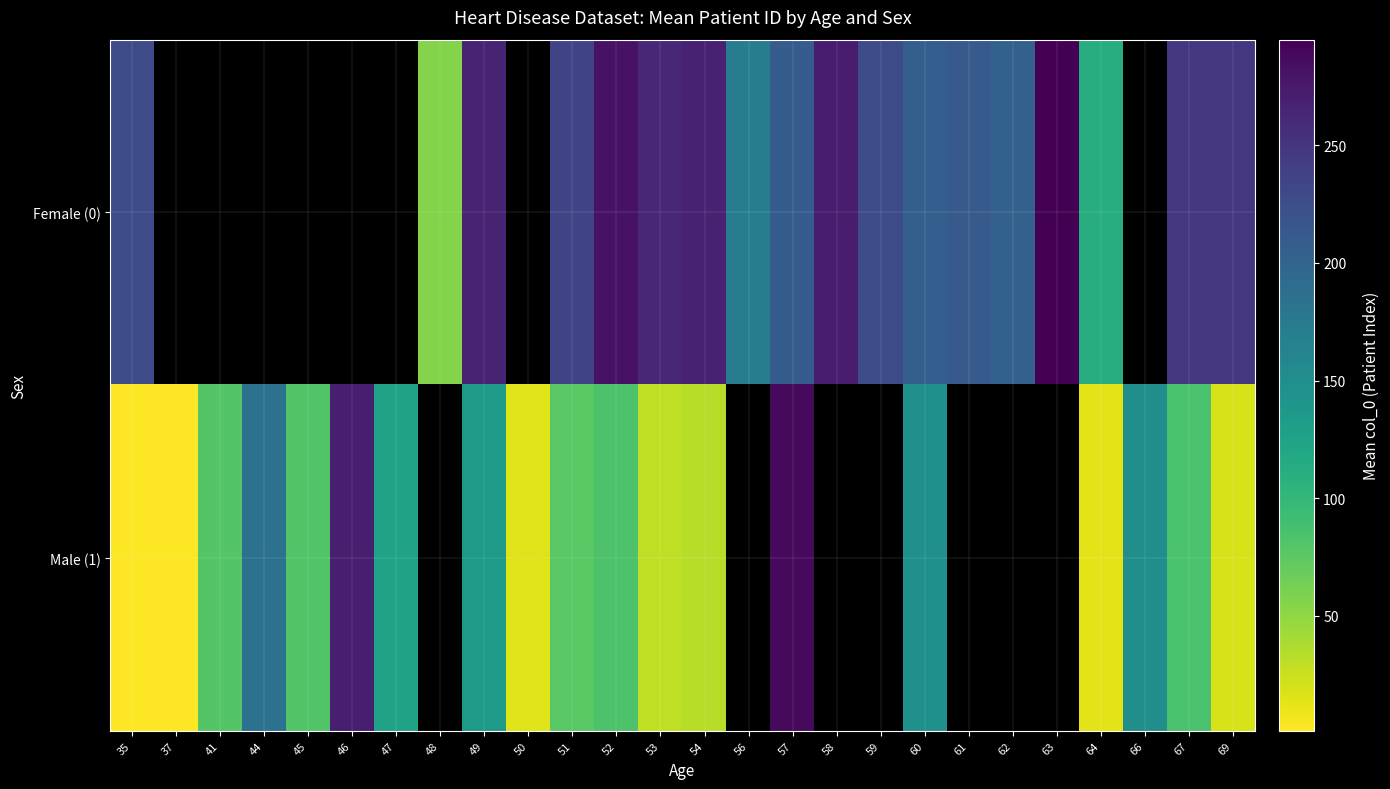

How many values in the Male (1) series are below 135?

13